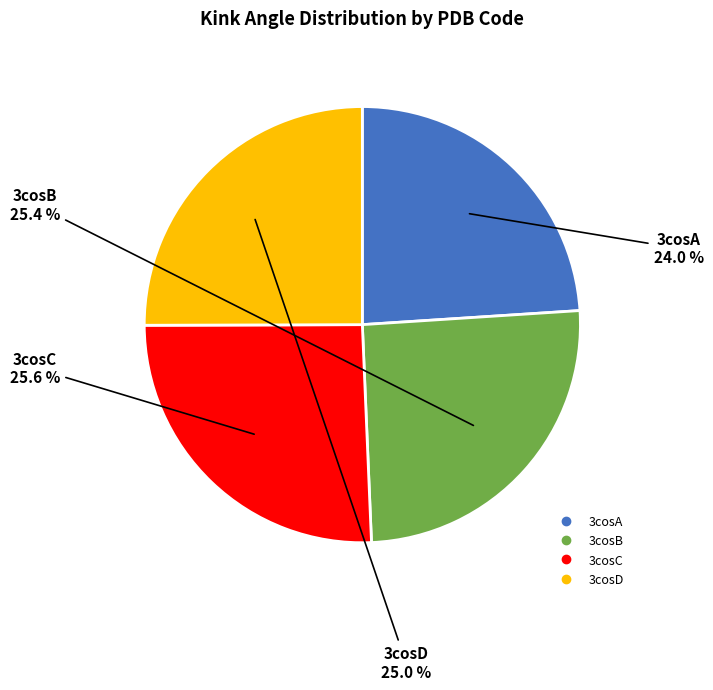

Which has a higher value, 3cosA or 3cosC?

3cosC